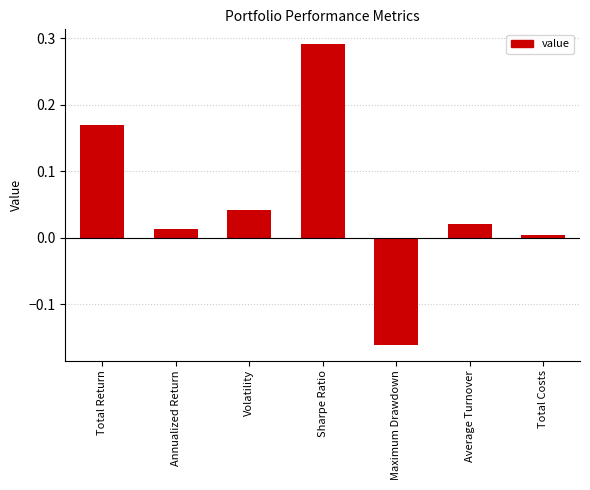

What is the label of the 3rd bar from the left?

Volatility